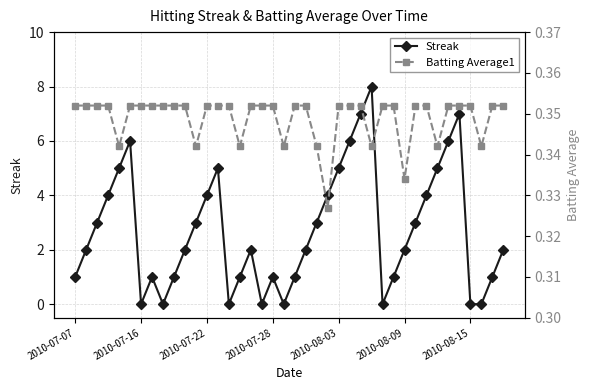

What is the highest value of the Streak series?

8